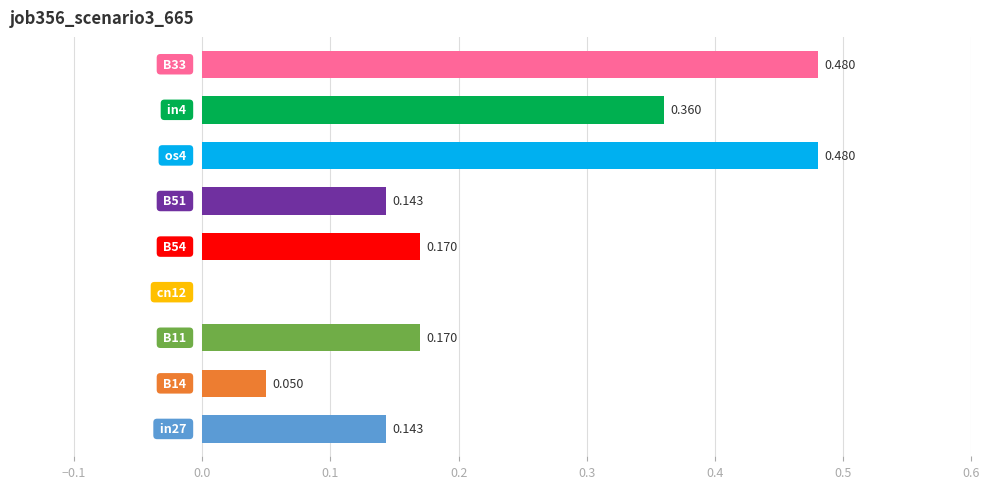

How many series are shown in this chart?

1